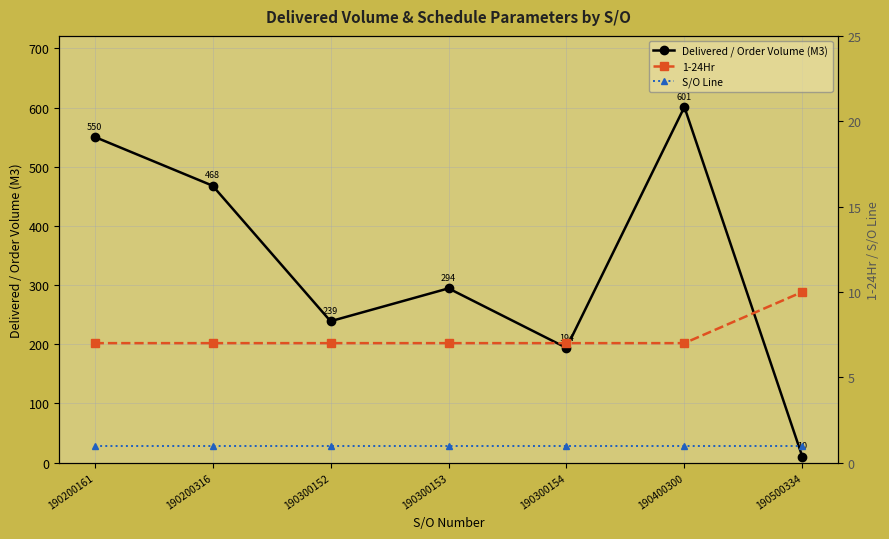

What are all the series names shown in the legend?

Delivered / Order Volume (M3), 1-24Hr, S/O Line